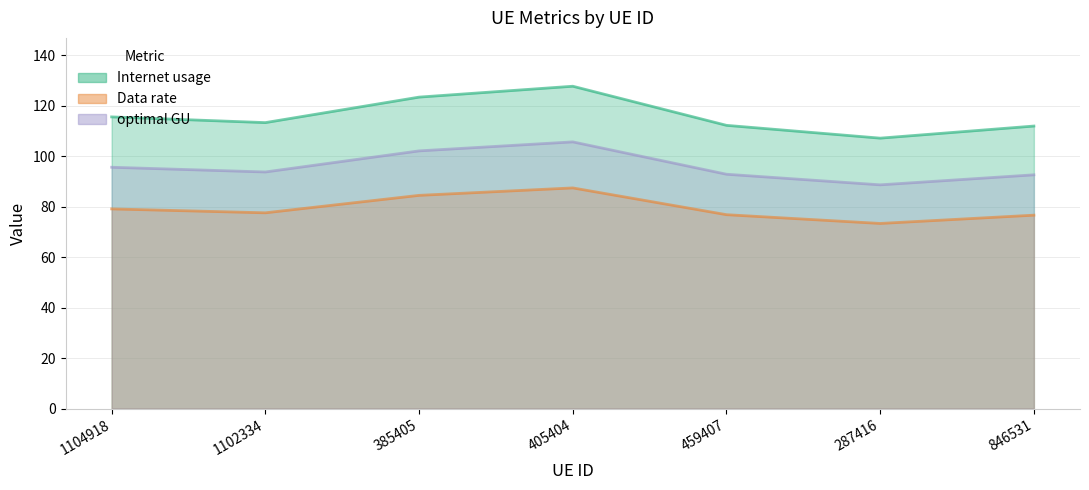

What position from the right is 846531?

1